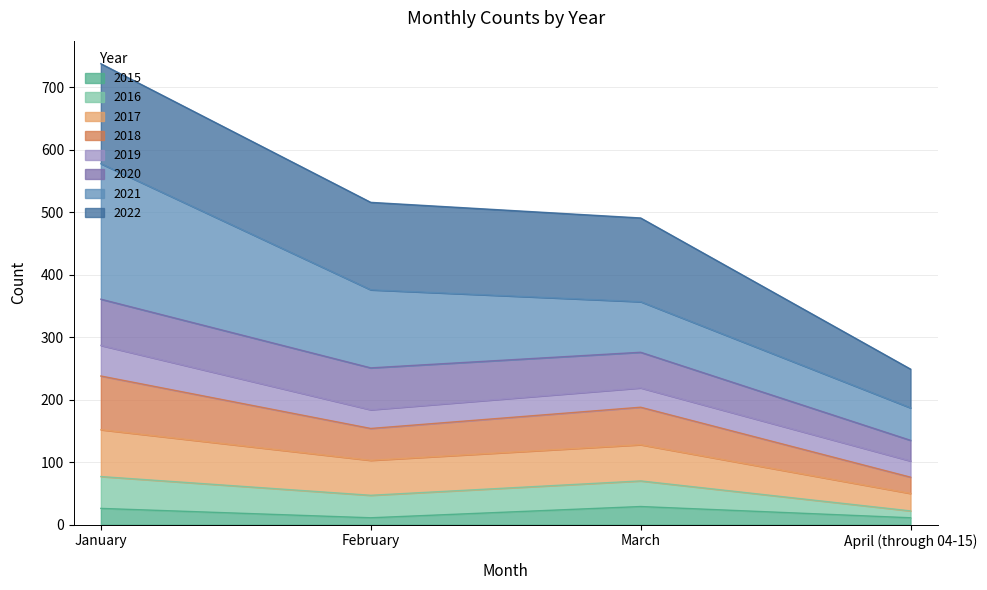

Does the chart have visible grid lines?

Yes